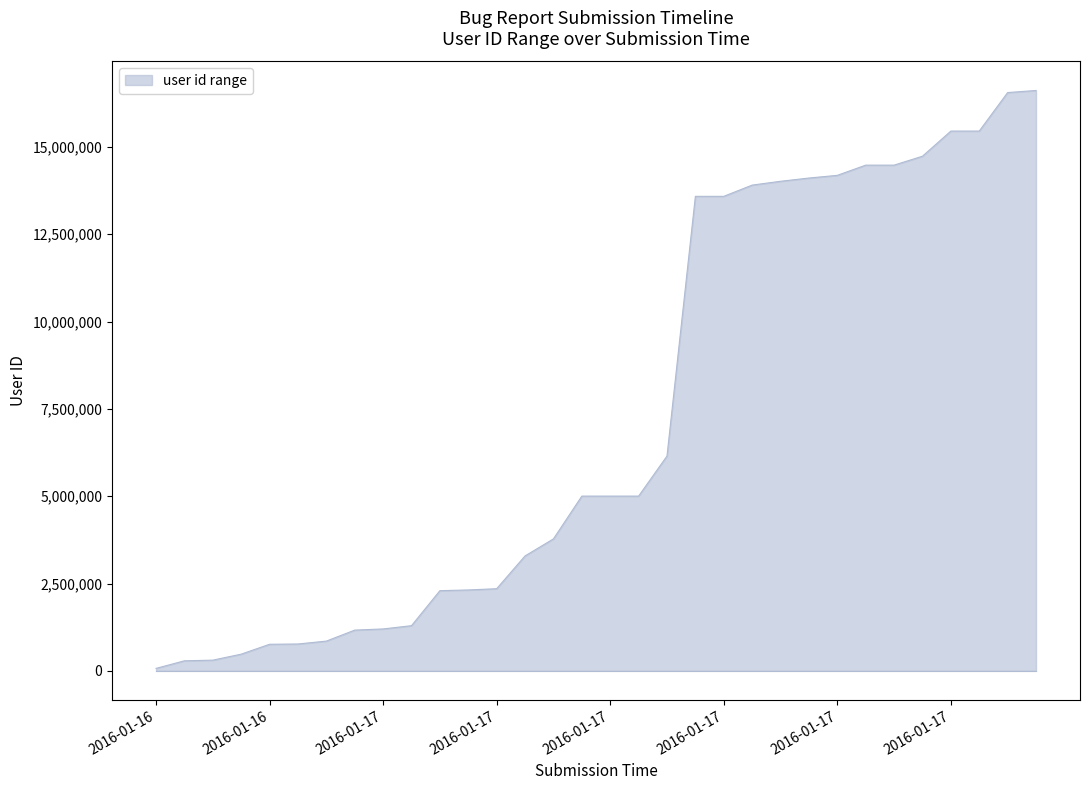

What is the greatest value displayed?

16615585